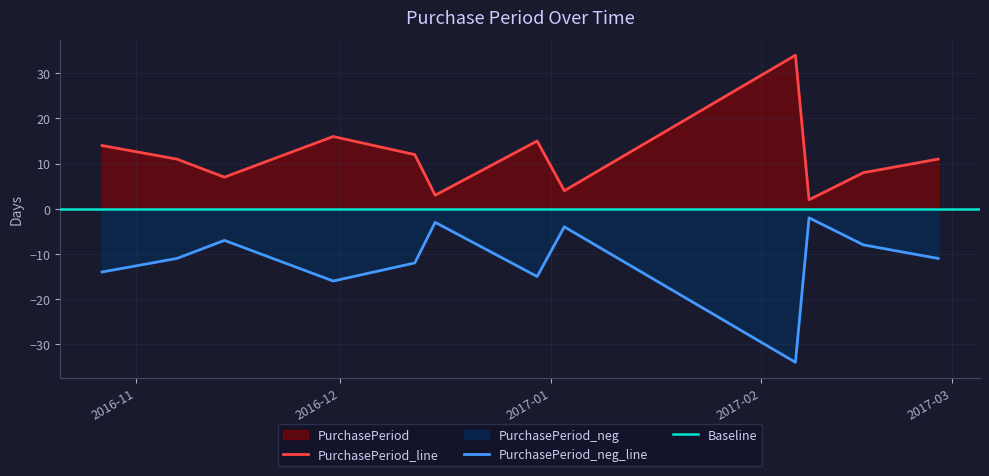

What is the sum of the values at 2016-12-12 and 2016-12-30?

27